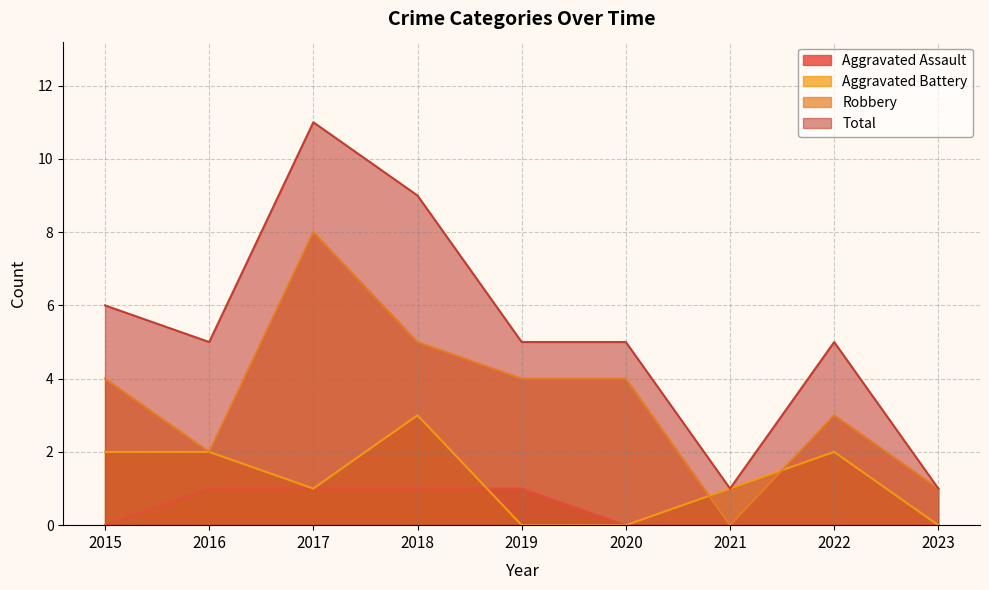

The value of Robbery at 2019 is 7. True or false?

False